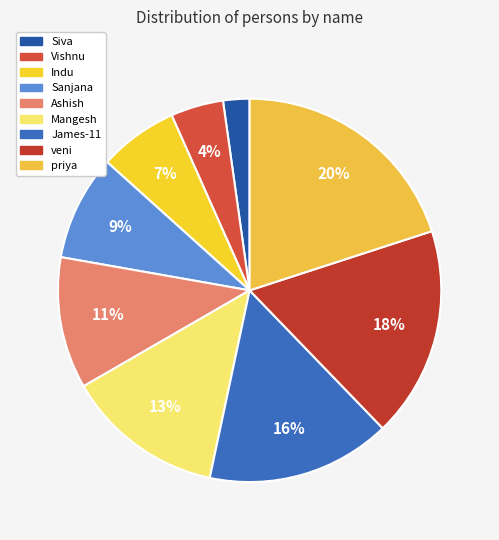

The James-11 slice represents 5% of the pie. True or false?

False